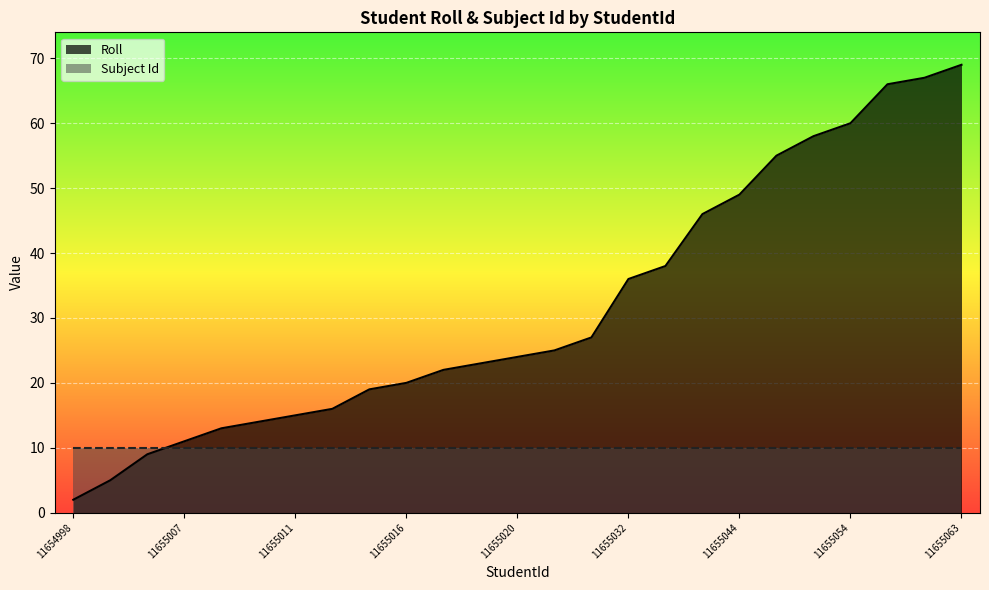

How many lines are shown in the chart?

2